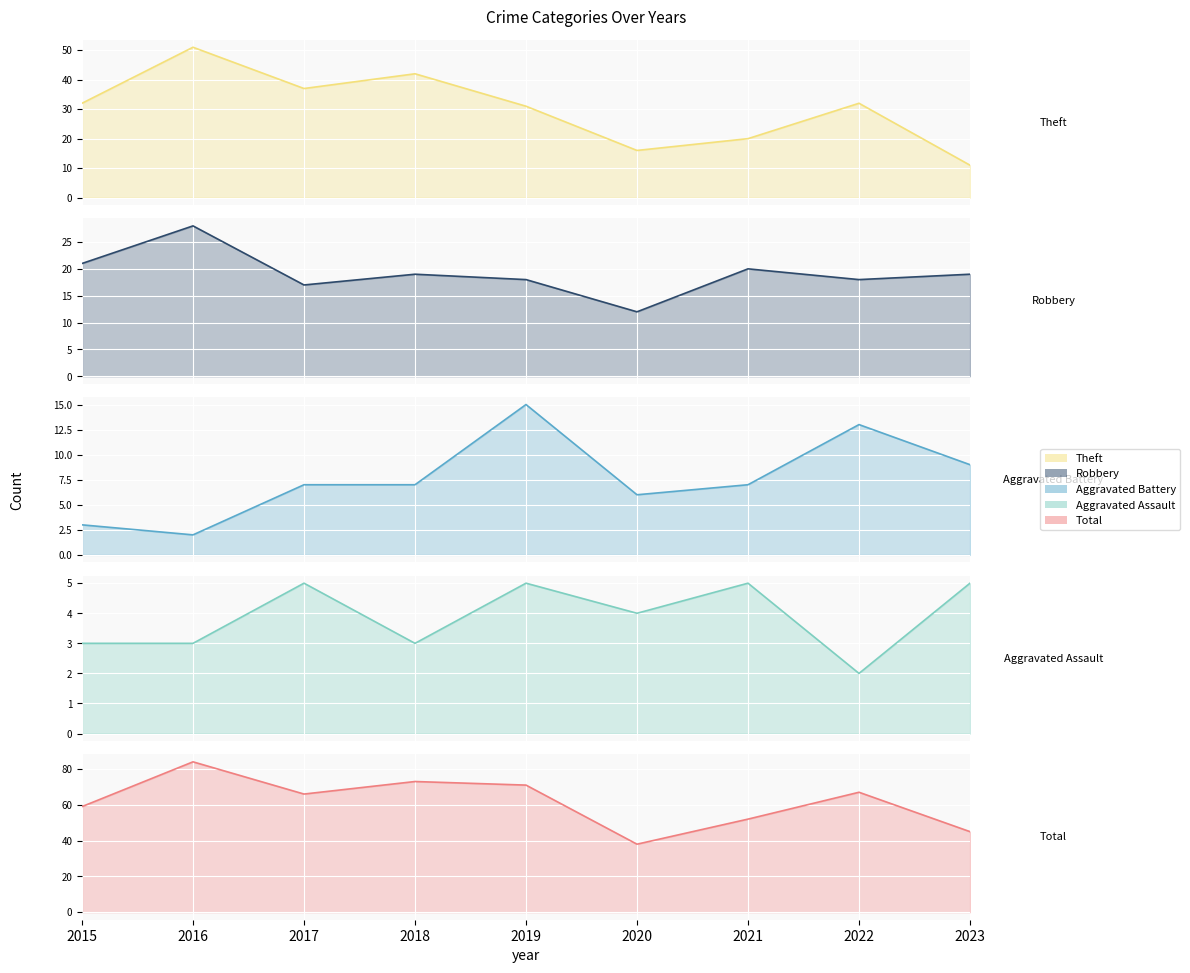

Which has a higher value, 2016 or 2017?

2016